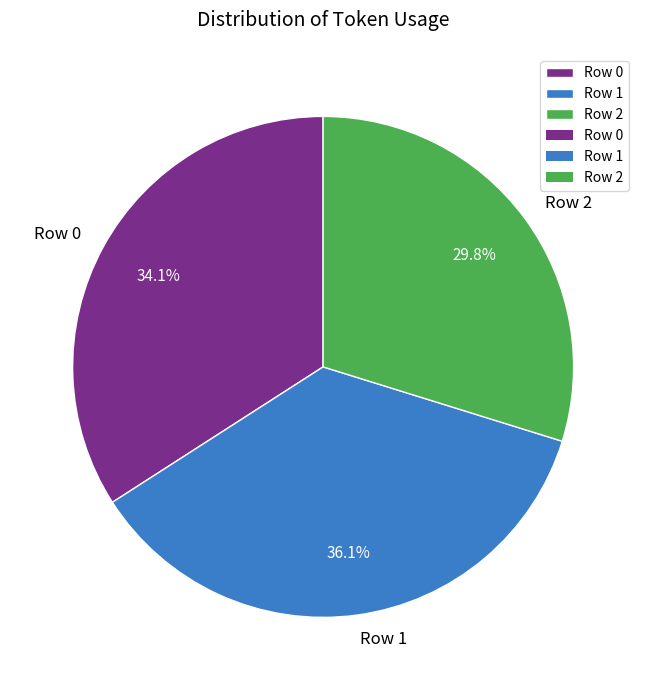

True or false: Row 2 accounts for 21% of the total.

False